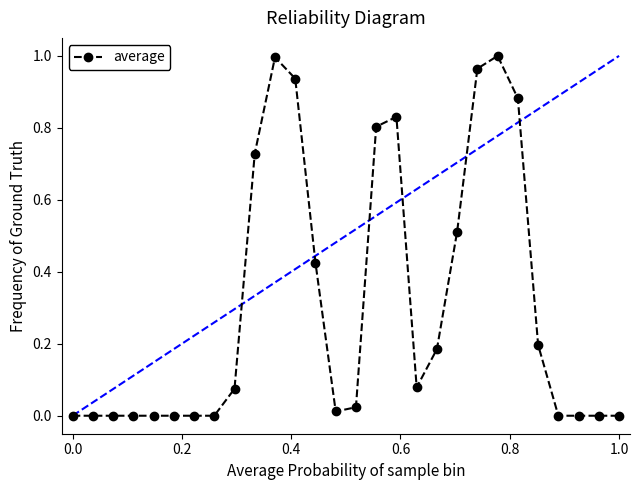

What is the average value?

0.3